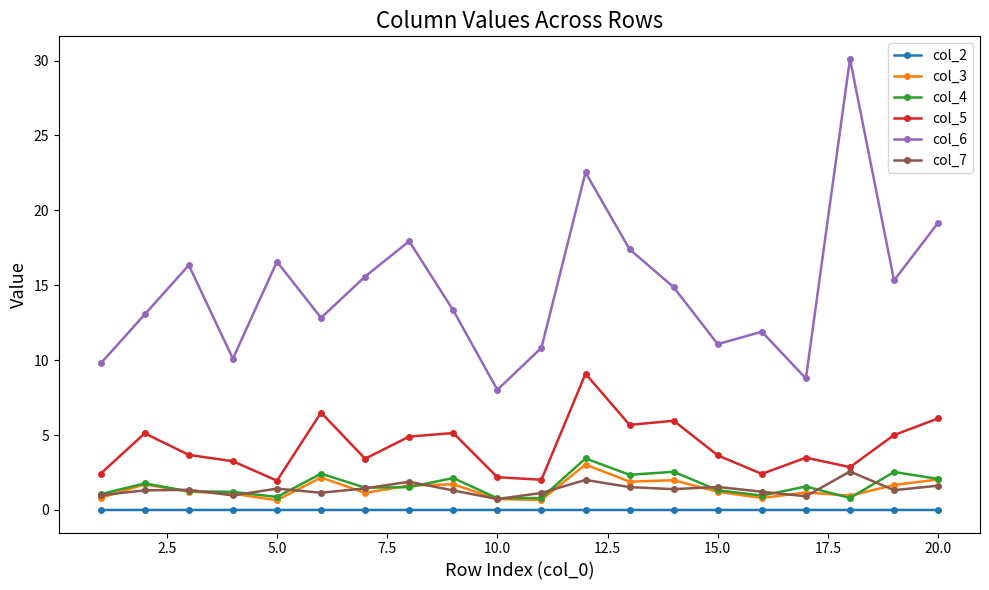

True or false: col_2 and col_7 intersect in this chart.

False